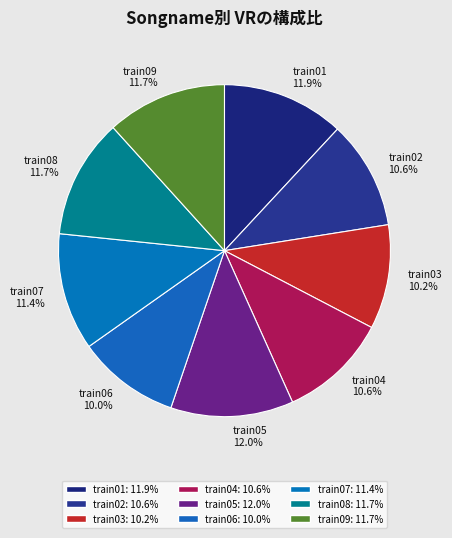

Is it true that train03 is 22% of the pie?

False